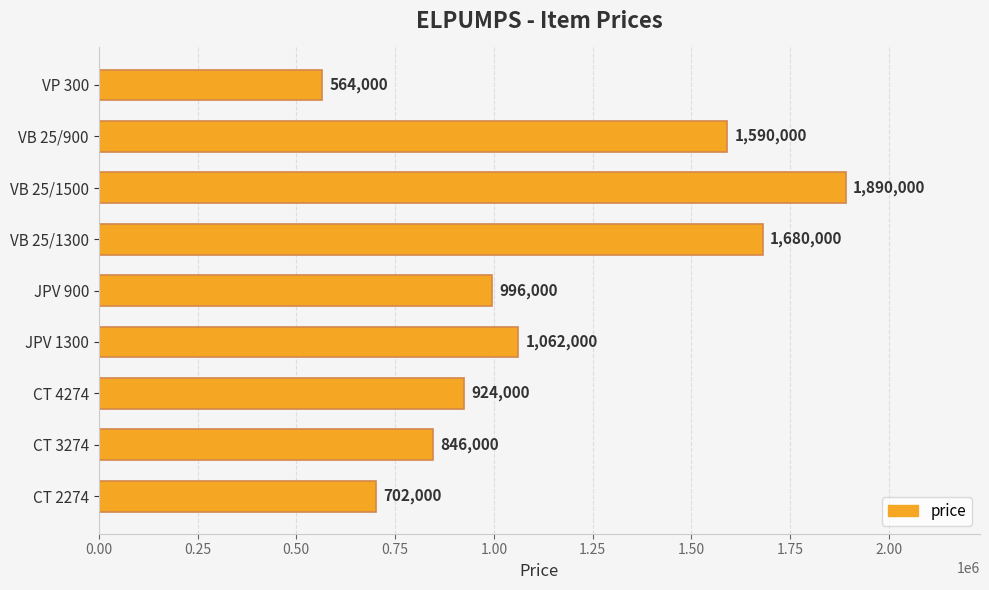

List the labels in order of value, smallest first.

VP 300, CT 2274, CT 3274, CT 4274, JPV 900, JPV 1300, VB 25/900, VB 25/1300, VB 25/1500